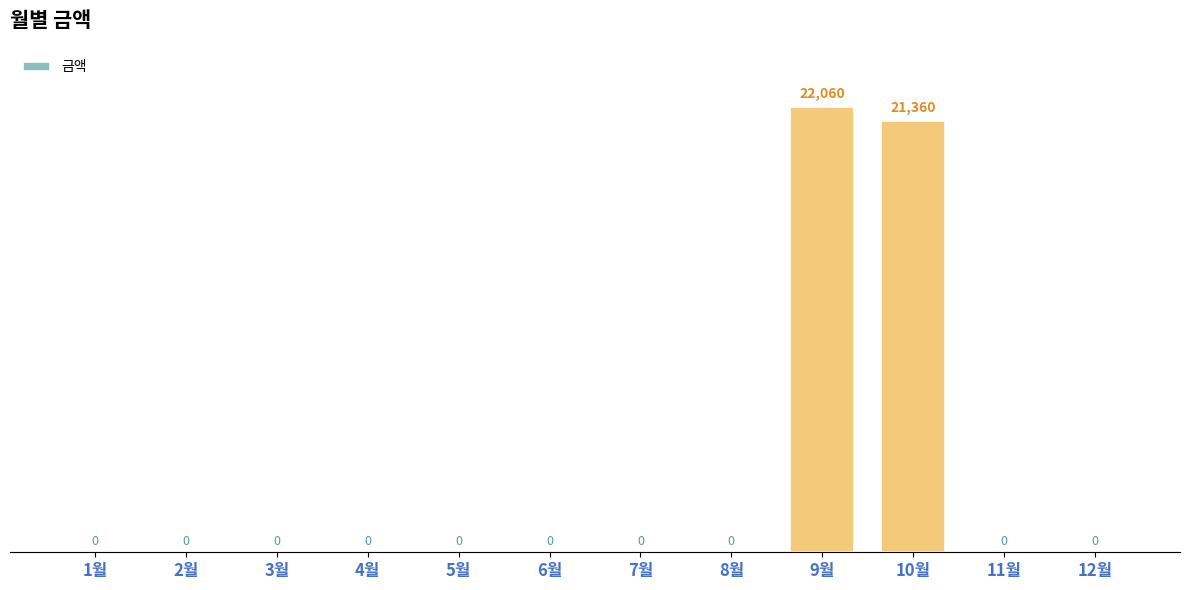

Which label corresponds to the largest value in the chart?

9월